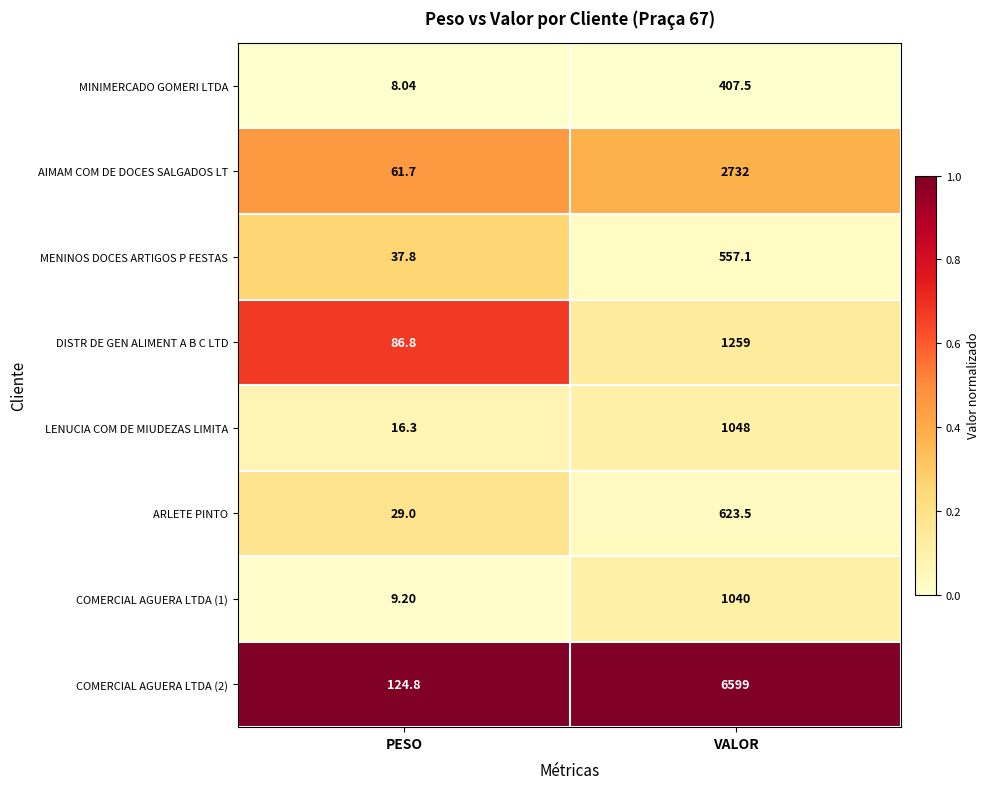

At which category does the chart reach its peak across all series?

VALOR